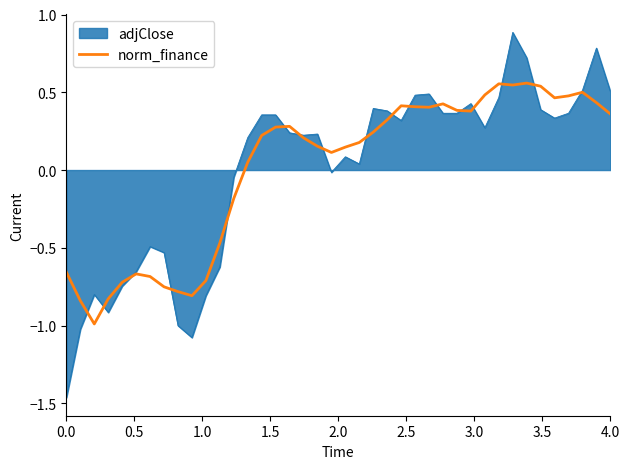

Rank the series by their maximum value, from lowest to highest.

norm_finance, adjClose